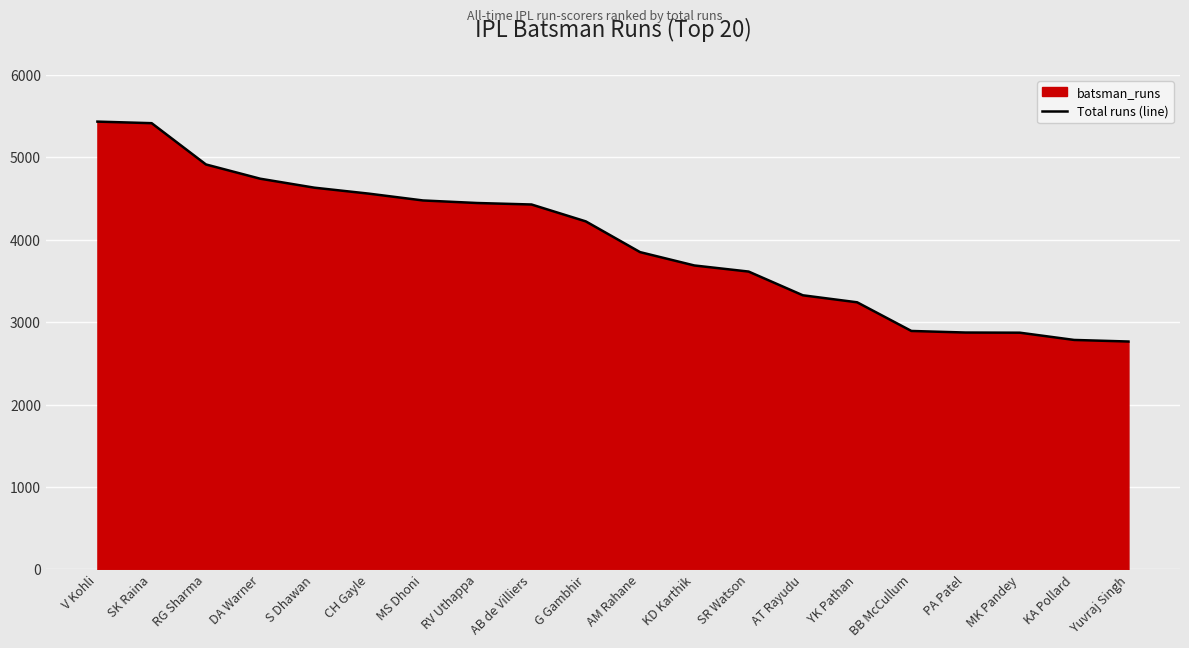

Reading left to right, extract all data points from this chart.

V Kohli=5434	SK Raina=5415	RG Sharma=4914	DA Warner=4741	S Dhawan=4632	CH Gayle=4560	MS Dhoni=4477	RV Uthappa=4446	AB de Villiers=4428	G Gambhir=4223	AM Rahane=3850	KD Karthik=3688	SR Watson=3614	AT Rayudu=3326	YK Pathan=3241	BB McCullum=2893	PA Patel=2874	MK Pandey=2872	KA Pollard=2784	Yuvraj Singh=2765